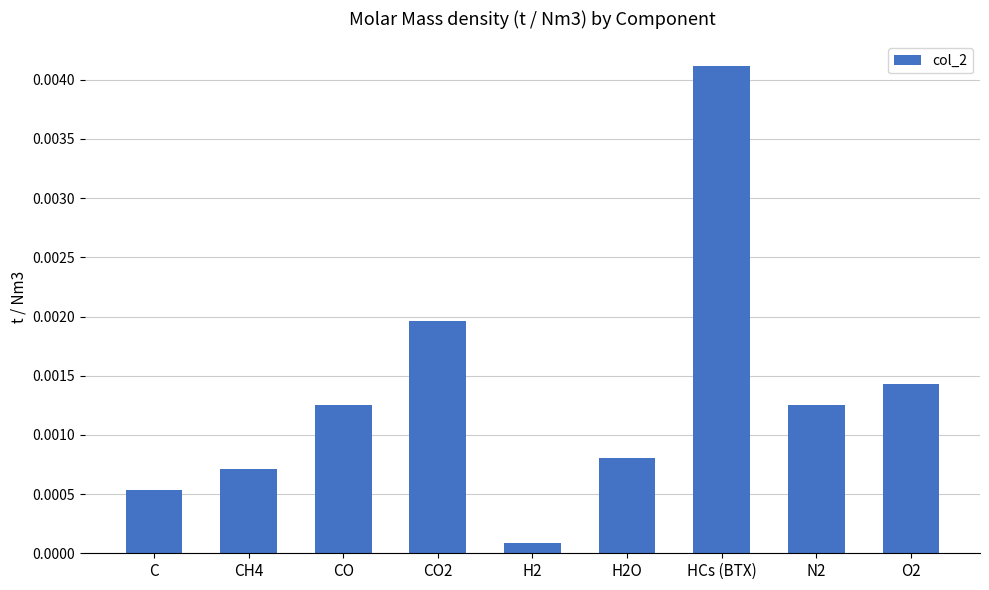

Where is the data nearest to the value 0?

H2